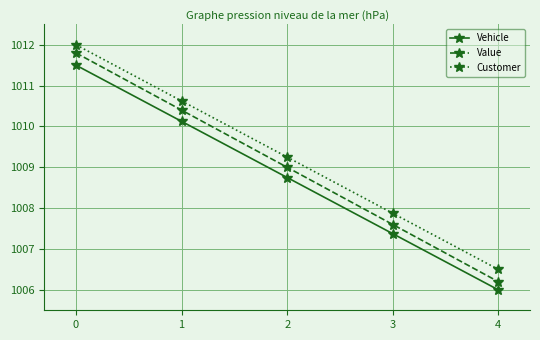

Does the chart have visible grid lines?

Yes